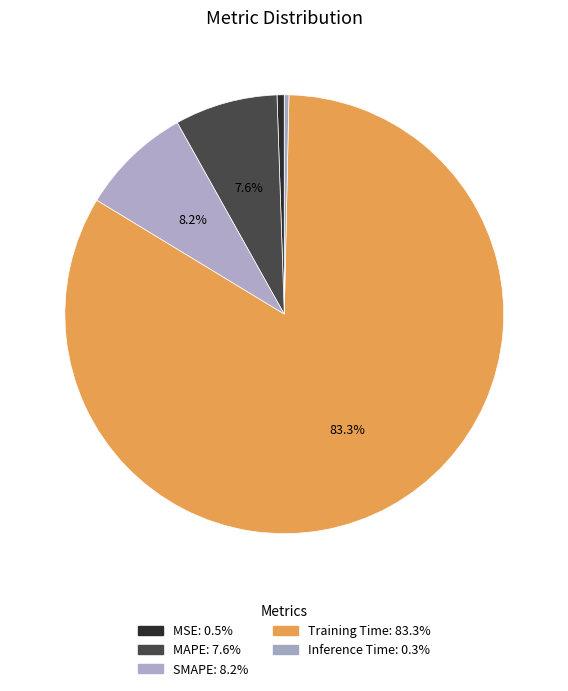

Rank the categories by value from lowest to highest.

Inference Time, MSE, MAPE, SMAPE, Training Time